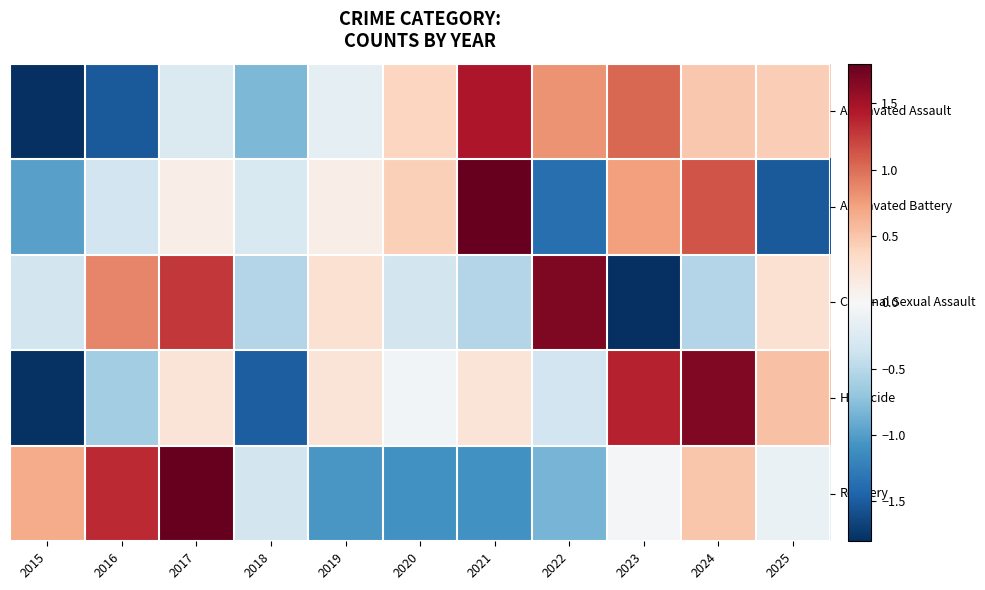

What is the maximum value shown in the chart?

2.1